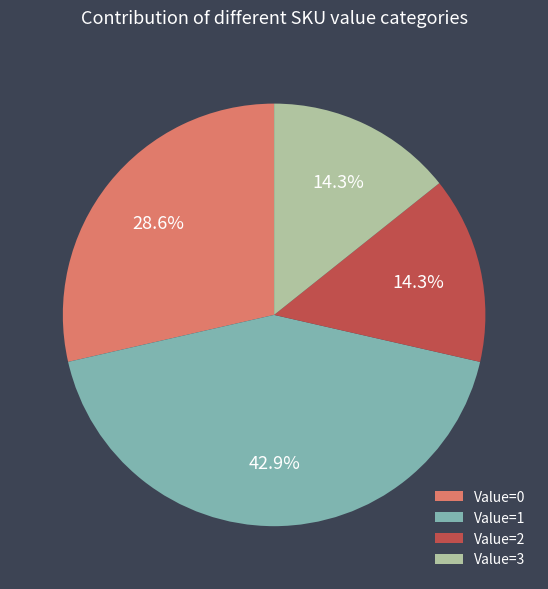

How many segments does this pie chart have?

4